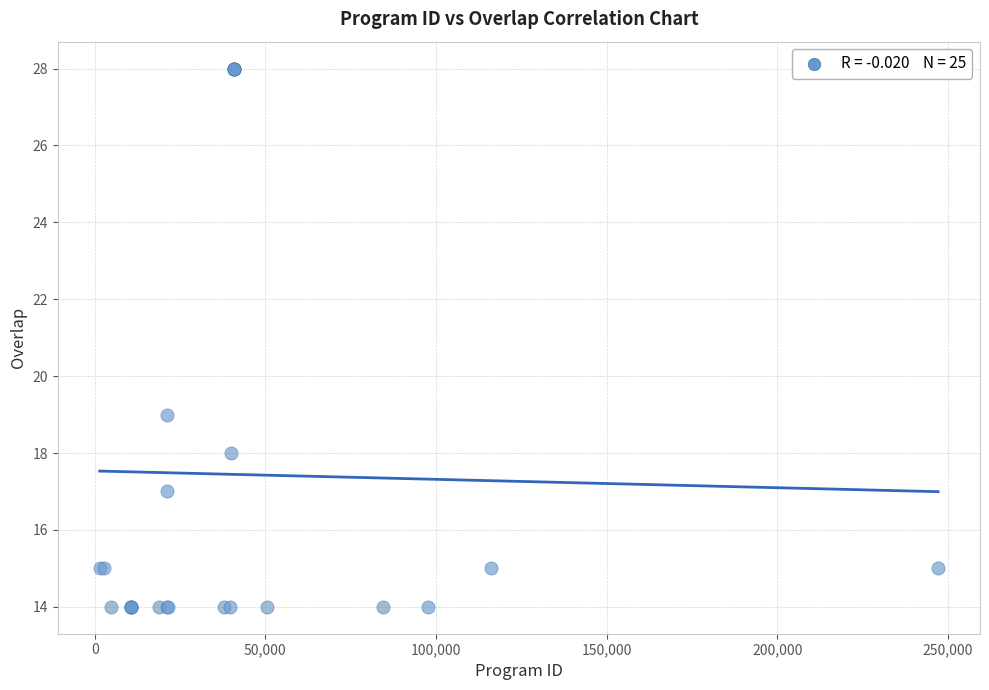

What Y value in the scatter plot is closest to 21?

19